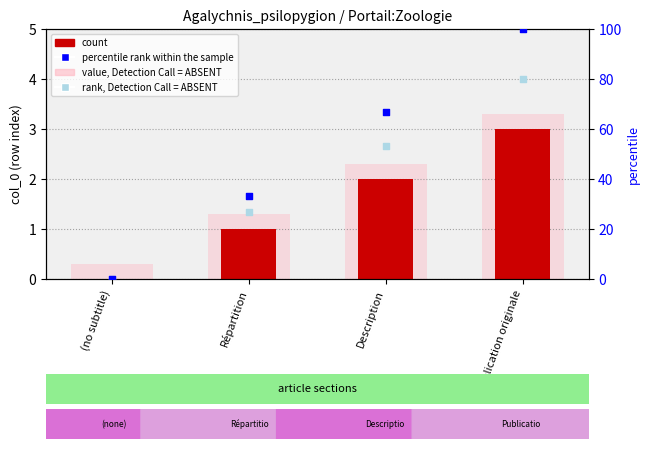

At which category is the sum across all series the highest?

Publication originale